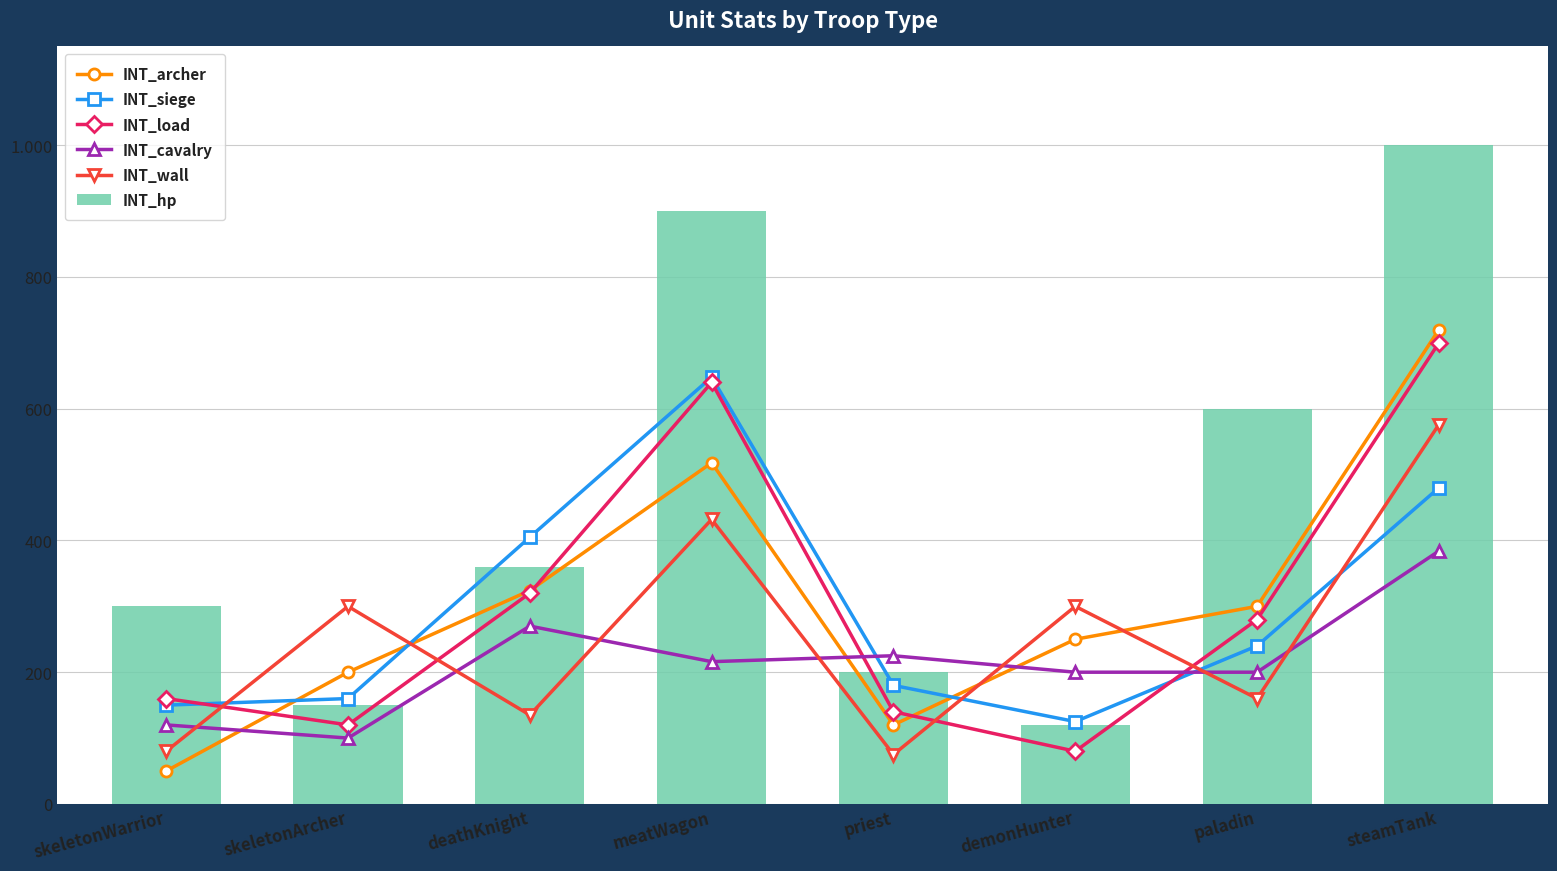

The INT_siege series shows 150 at skeletonWarrior. True or false?

True